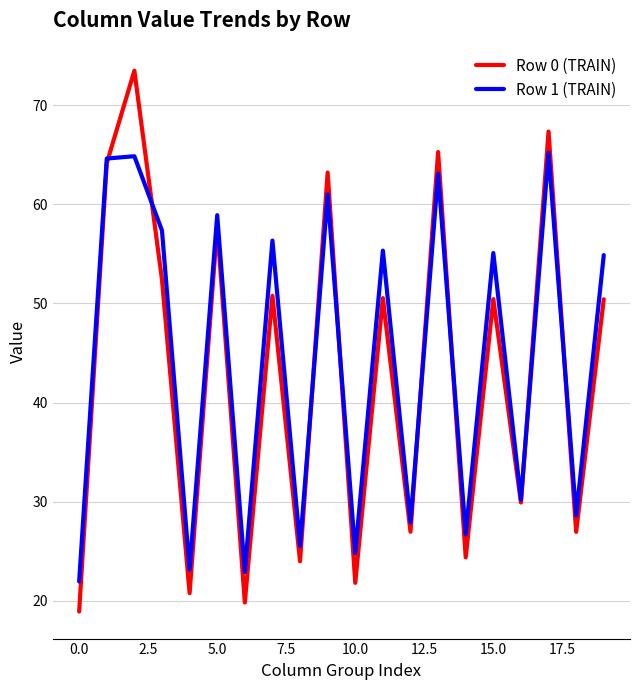

What is the greatest value displayed?

73.5